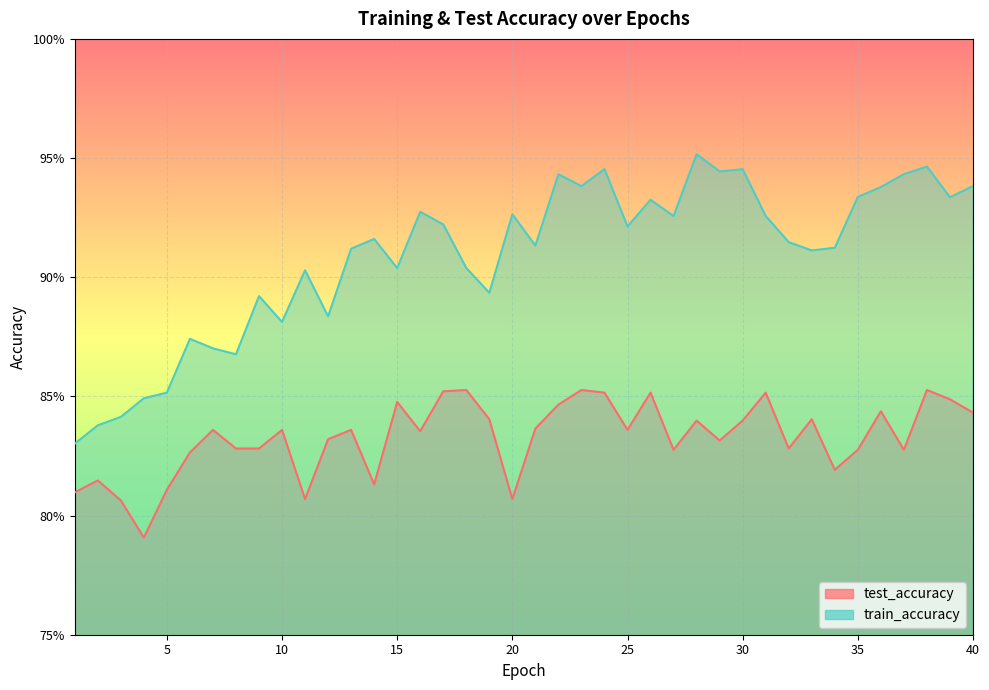

At which category is the sum across all series the highest?

38